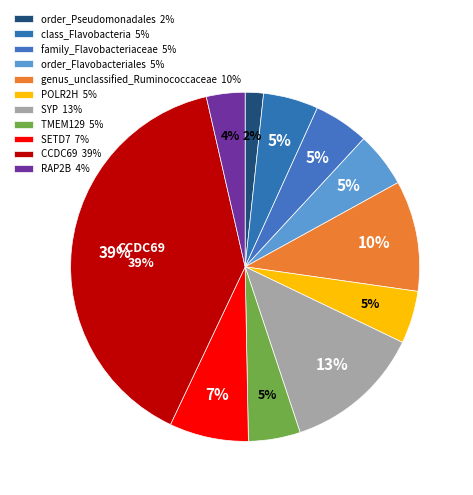

Count the number of slices in the pie.

11